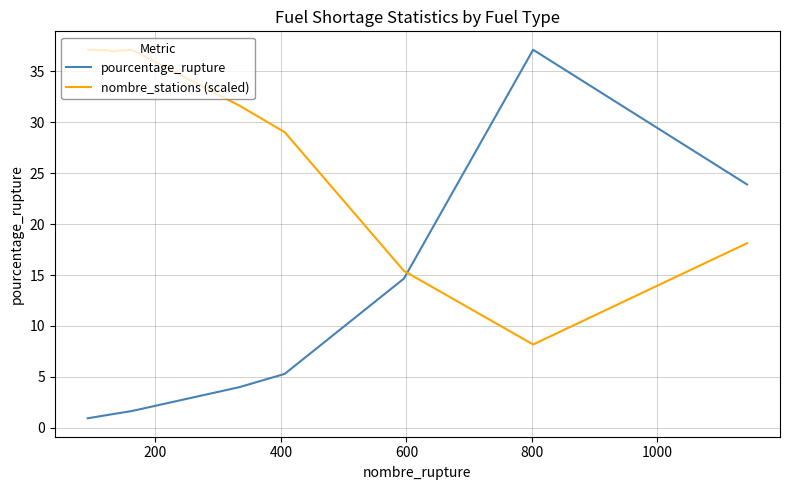

List the series in order of their overall mean, lowest first.

pourcentage_rupture, nombre_stations (scaled)